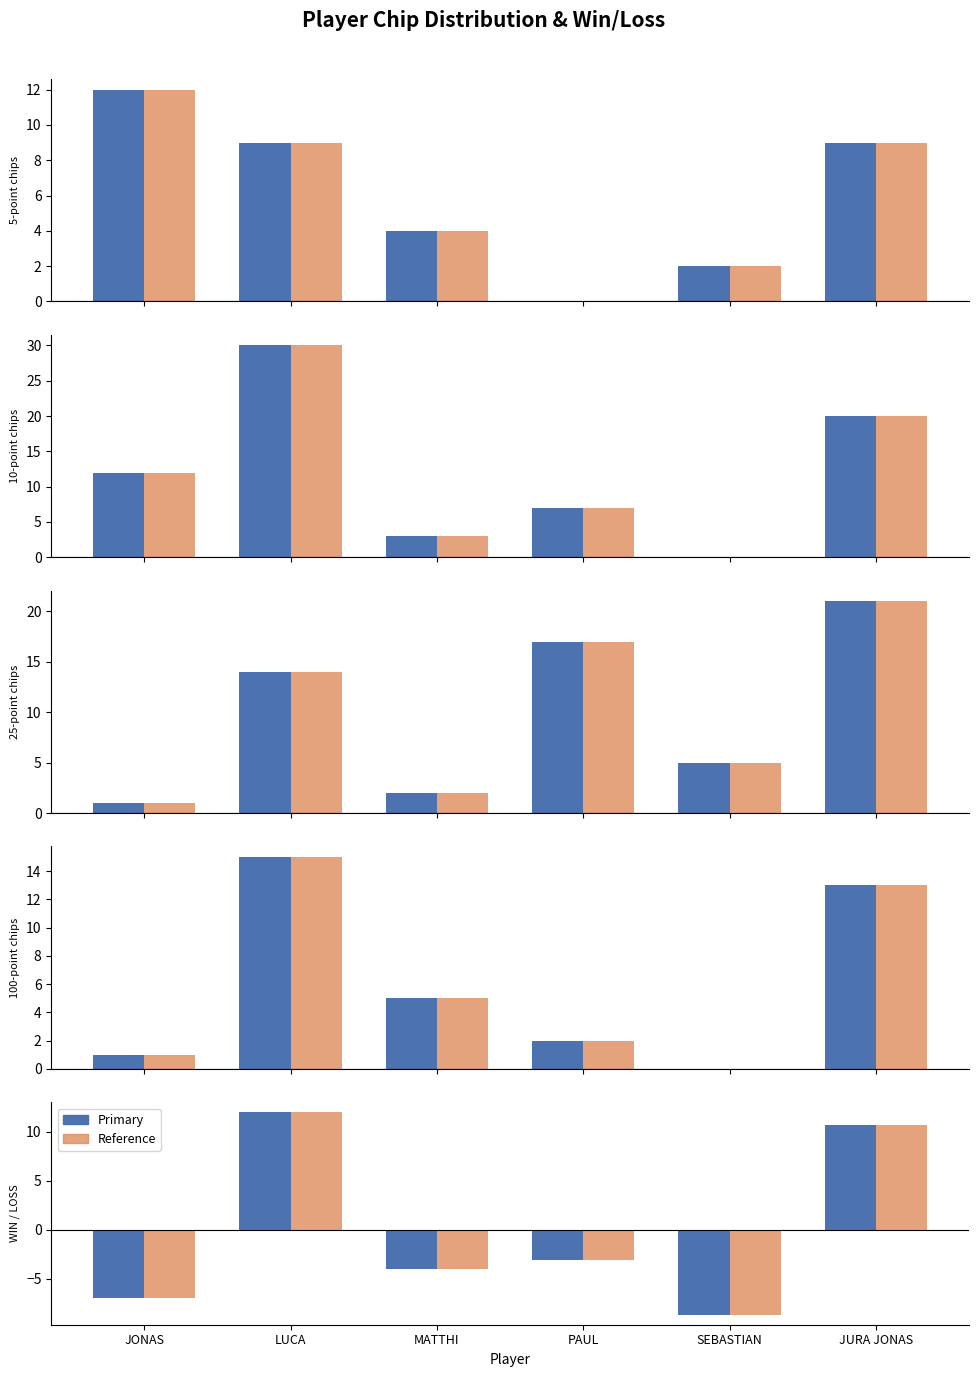

What is the sum of the 5-point chips values at PAUL and JONAS?

12.0